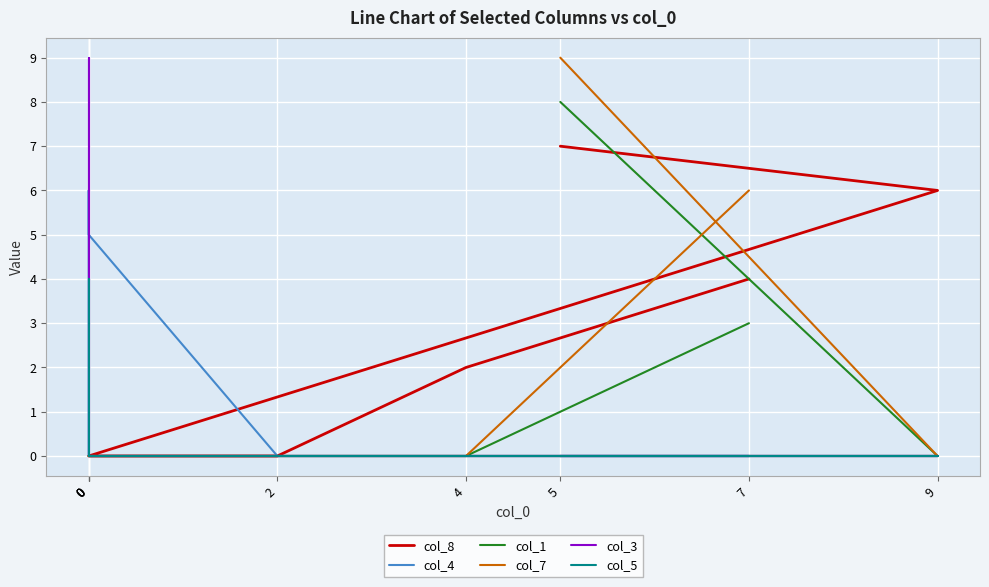

Rank the series at 7 from highest to lowest value.

col_7, col_8, col_1, col_4, col_3, col_5